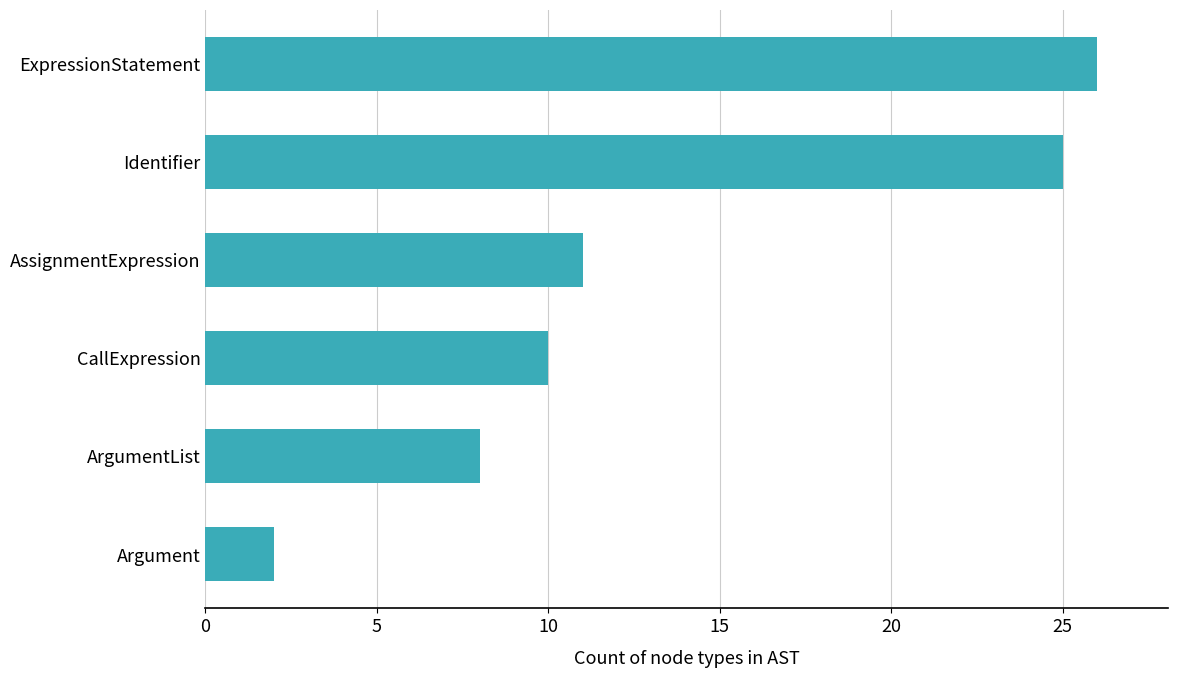

Which has a higher value, CallExpression or Identifier?

Identifier